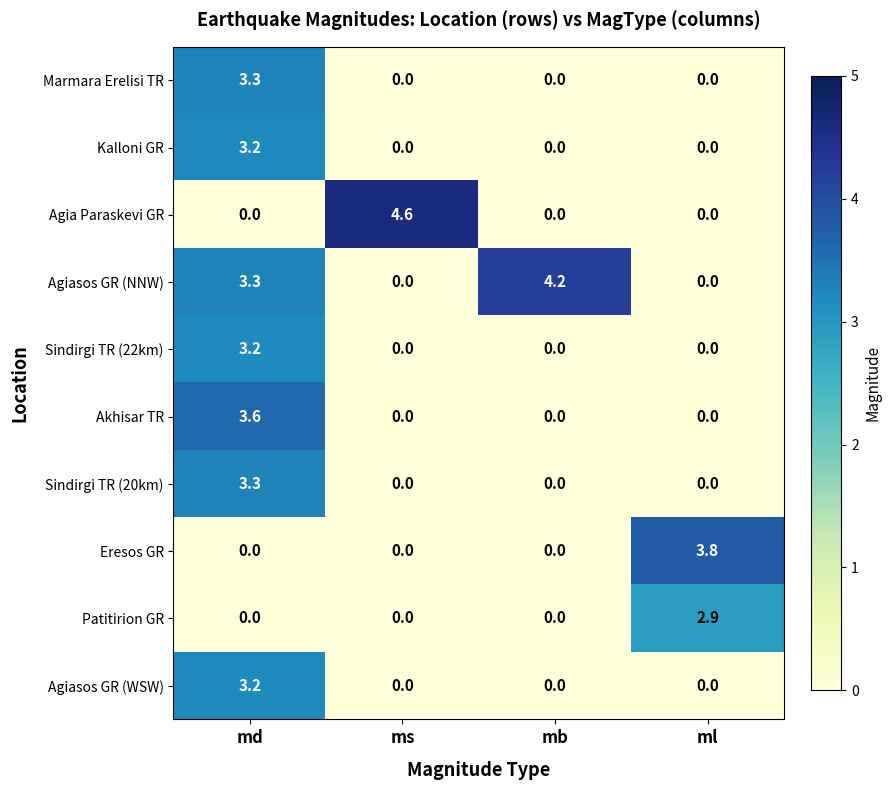

Is it true that Agiasos GR (WSW) equals 1.7 at ms?

False